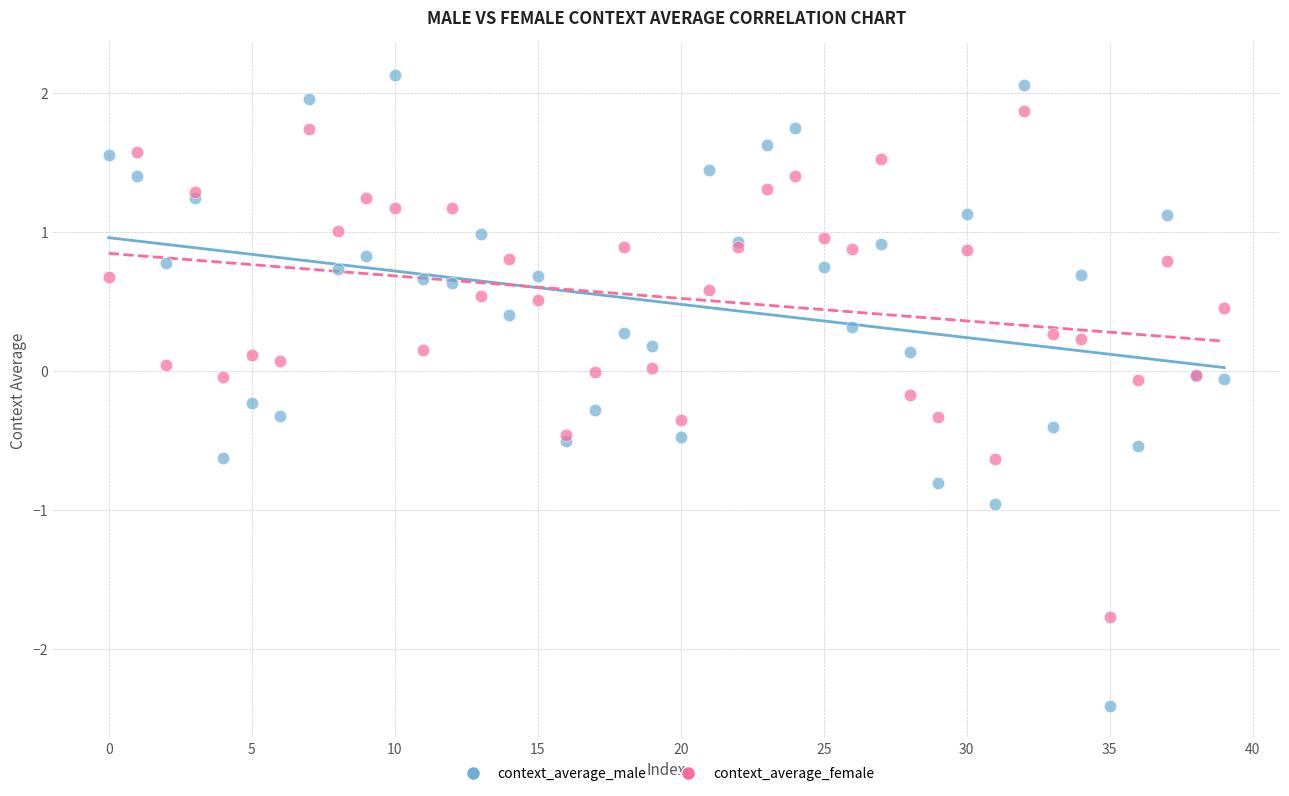

Which series contains the highest Y value?

context_average_male